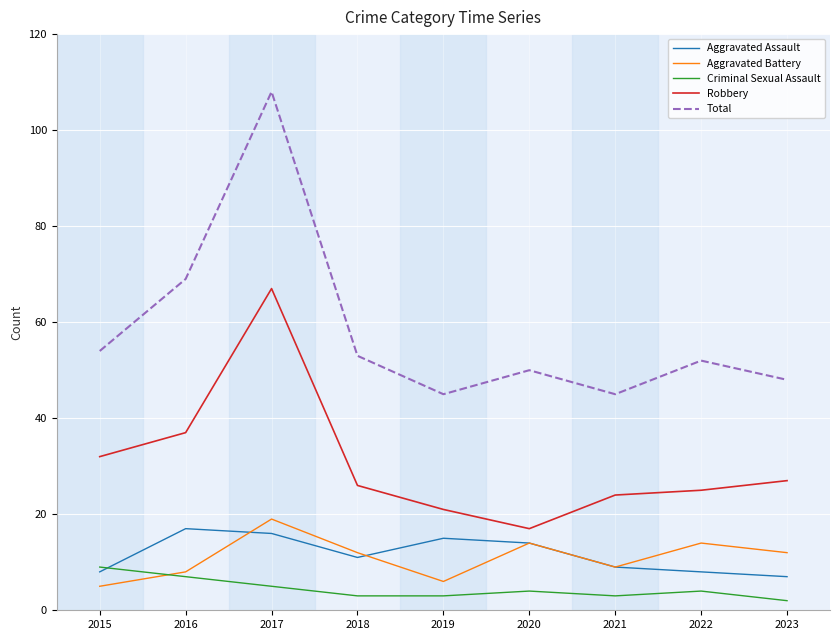

At which category is the sum across all series the highest?

2017